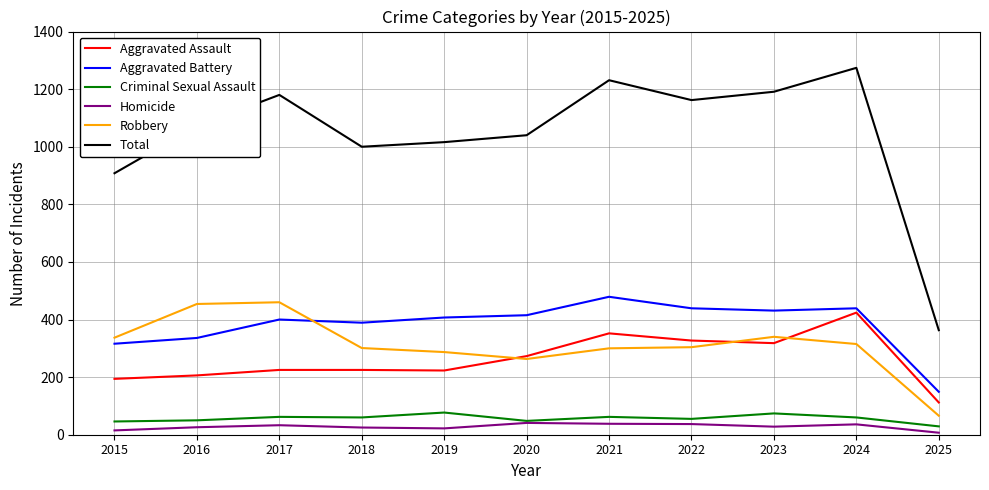

At which label does Total reach its minimum?

2025